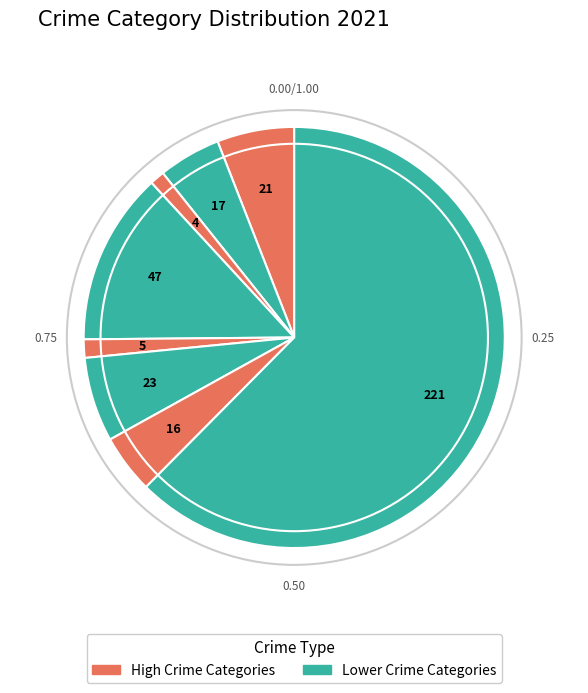

Count the number of slices in the pie.

8